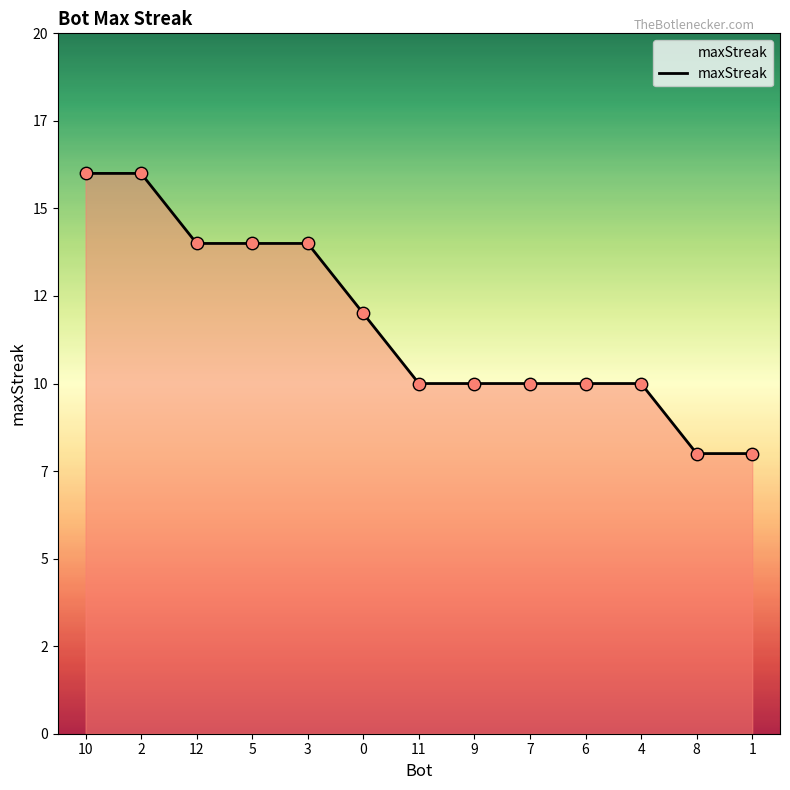

What is the change in value from 0 to 6?

-2